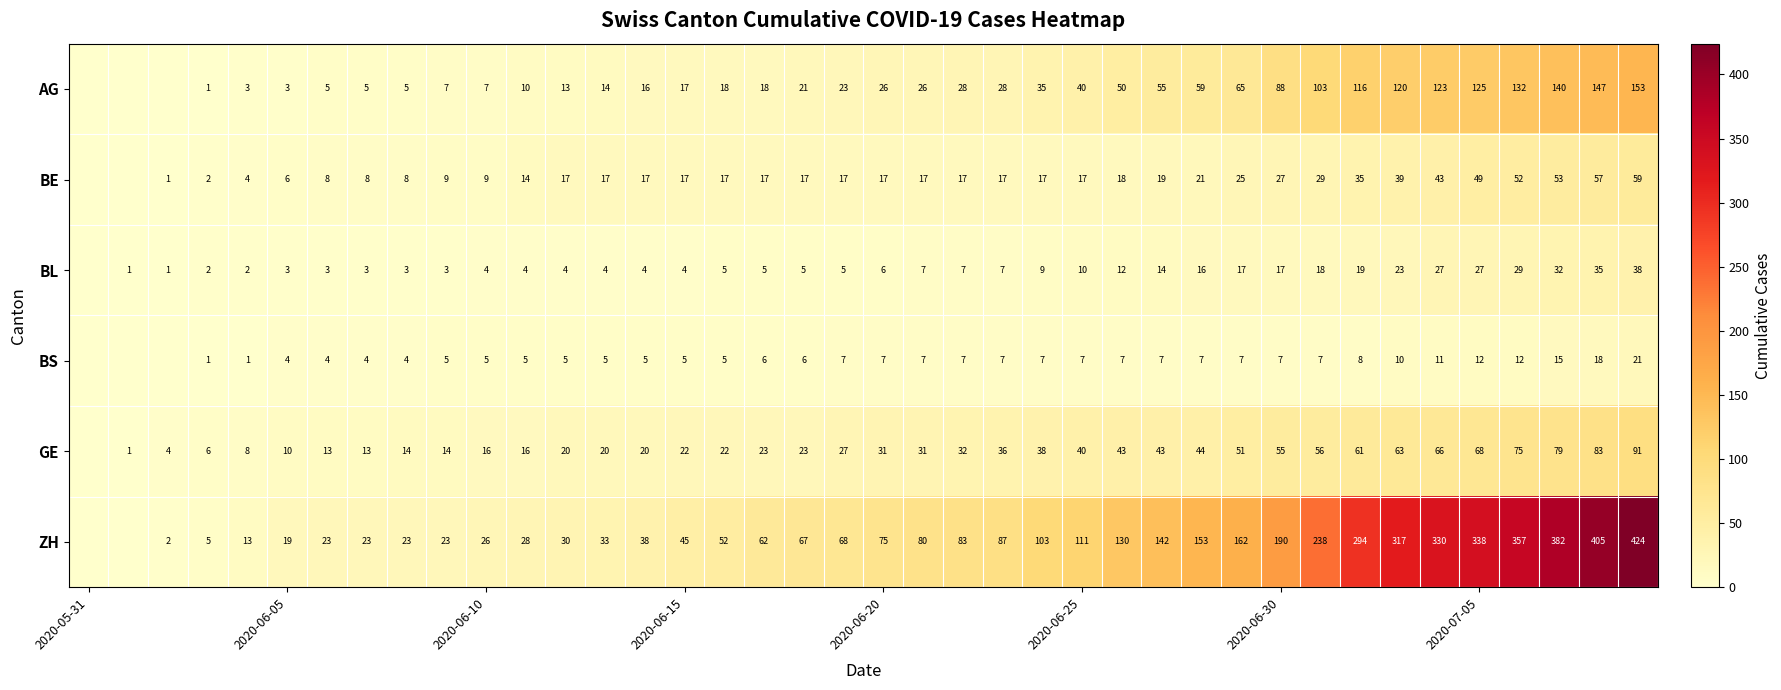

How many values in ZH are above zero?

38